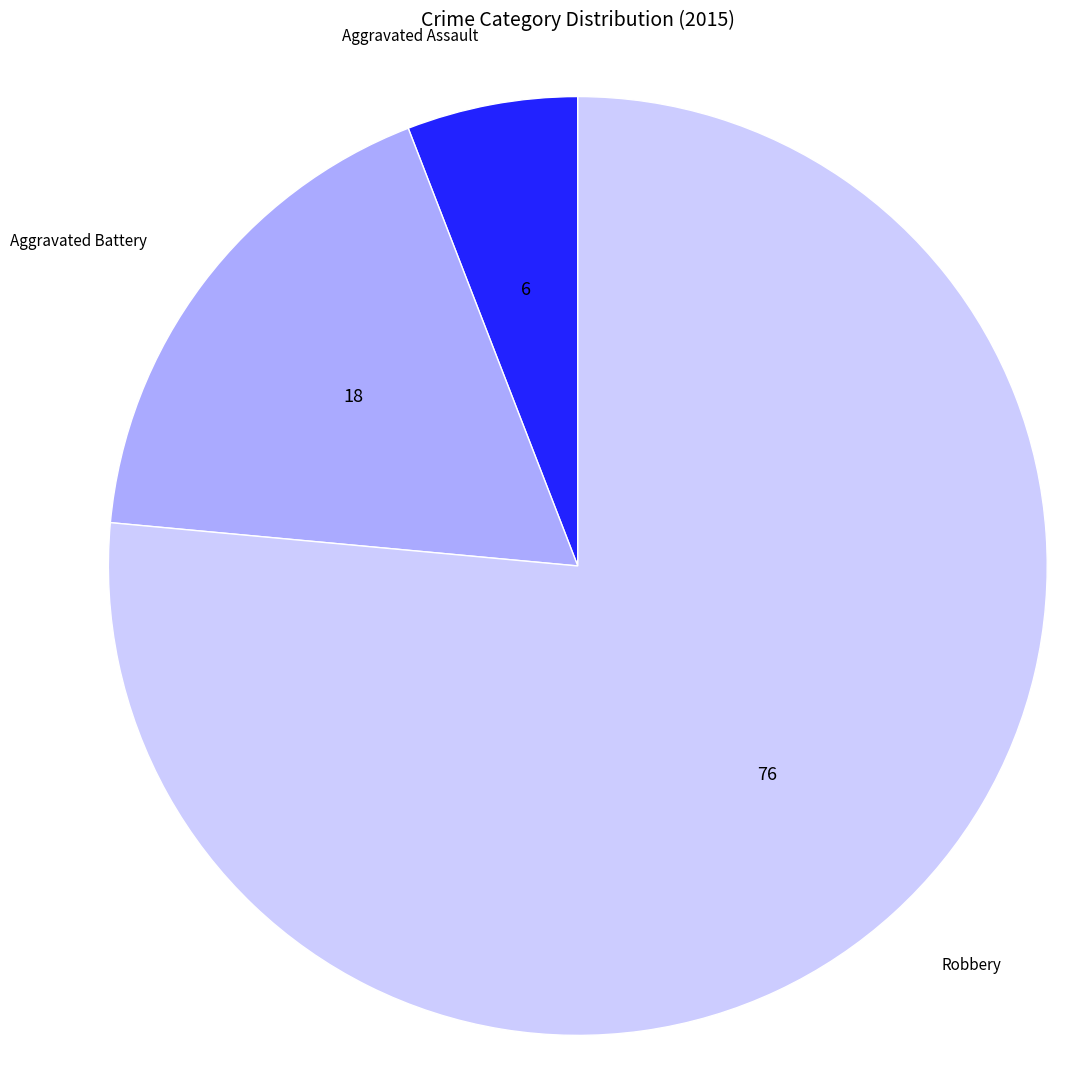

Does any single category account for the majority?

Yes